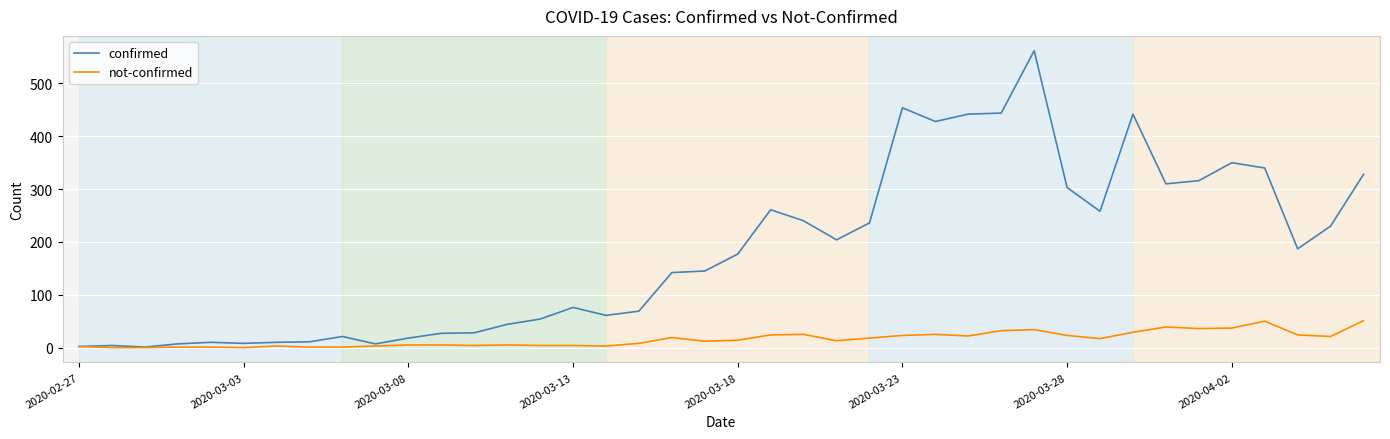

Which series has the widest spread of values?

confirmed